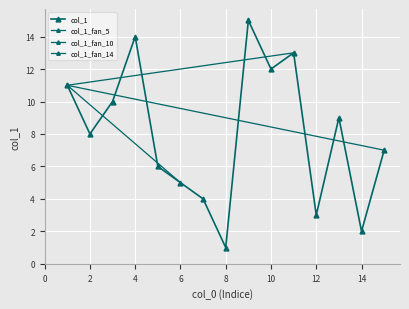

What is the difference between the values at 11 and 2?

5